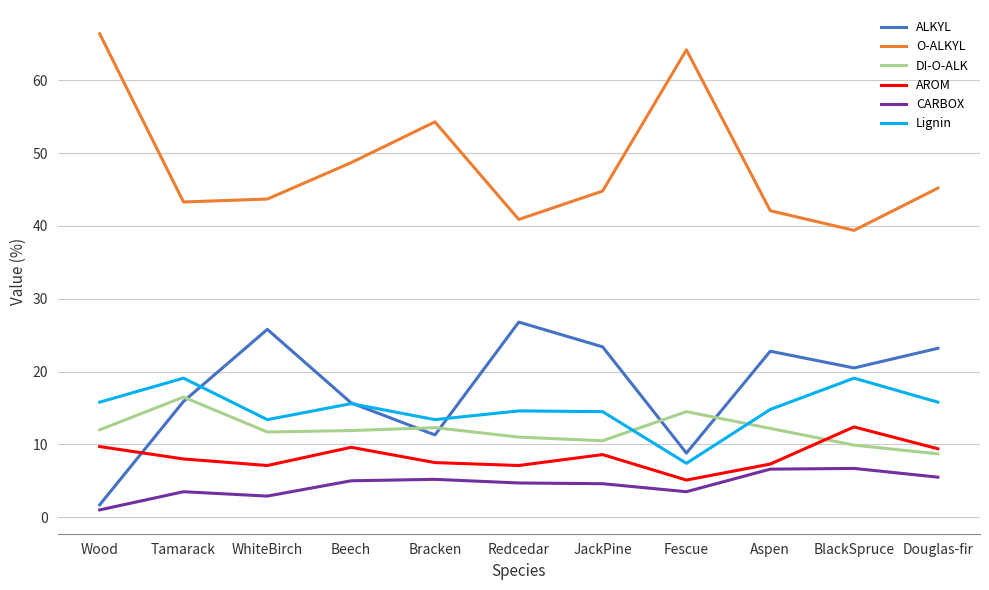

What is the highest value of the CARBOX series?

6.7